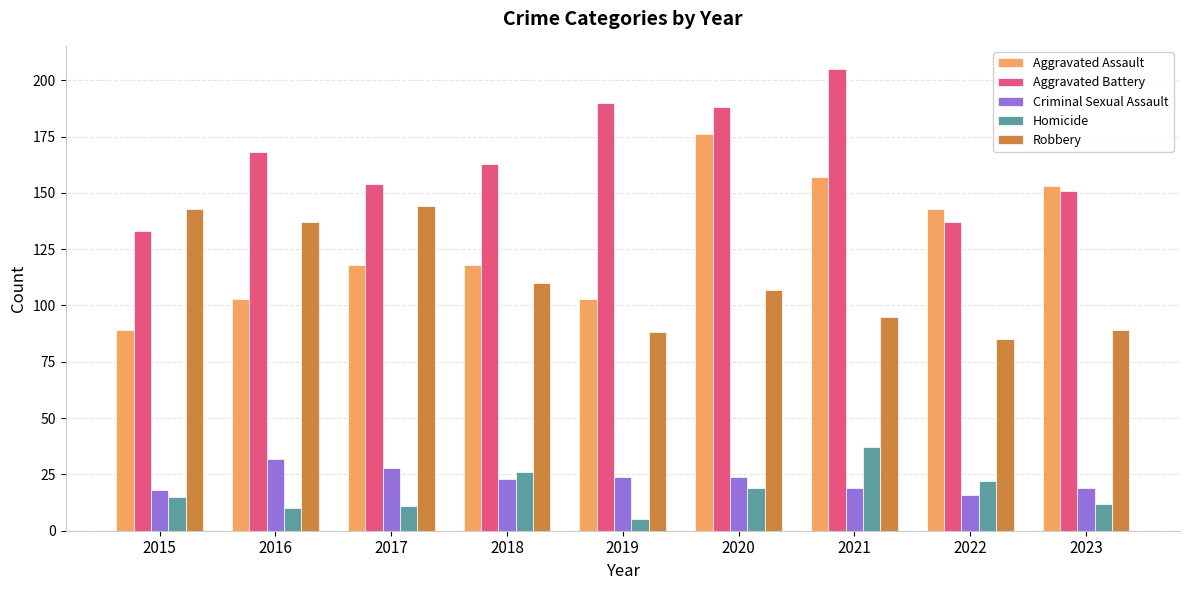

Which label corresponds to the largest value in the chart?

2021